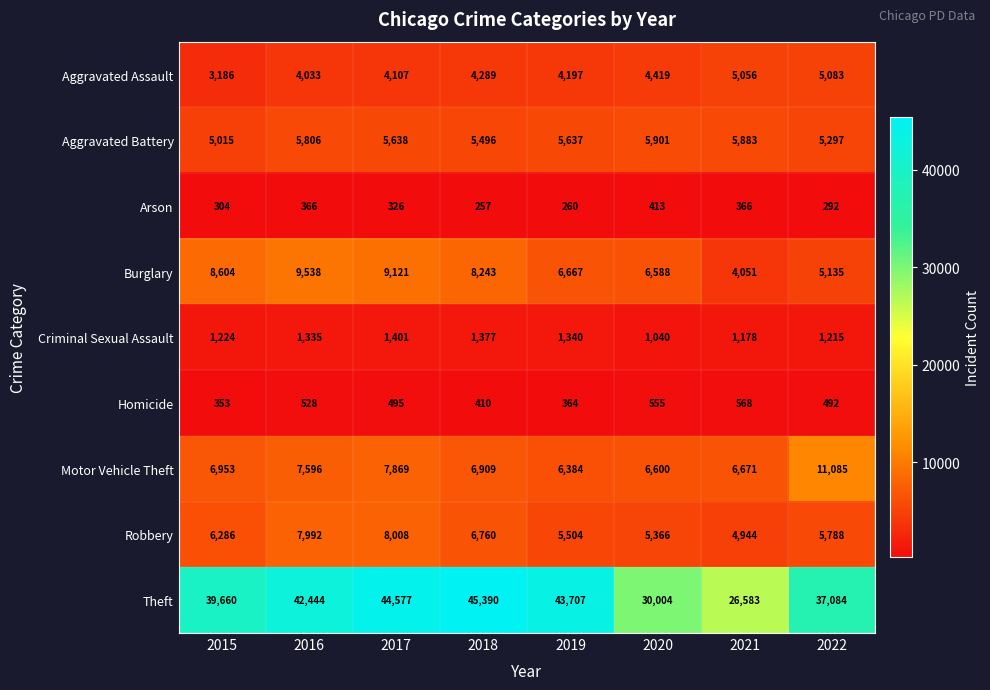

Is it true that Homicide equals 353 at 2015?

True